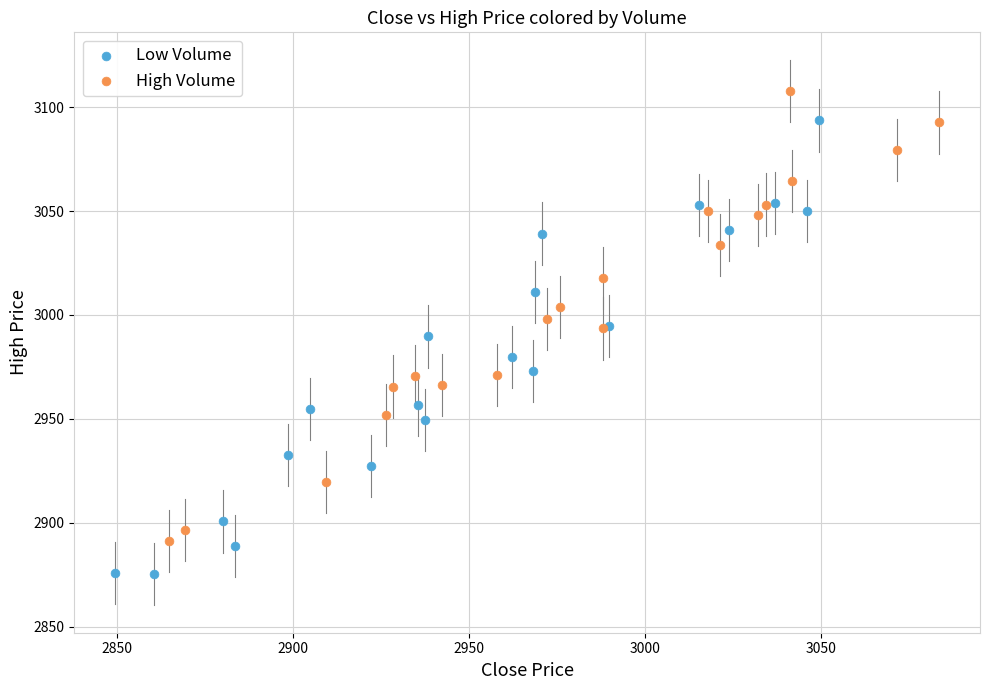

Which series contains the lowest Y value?

Low Volume